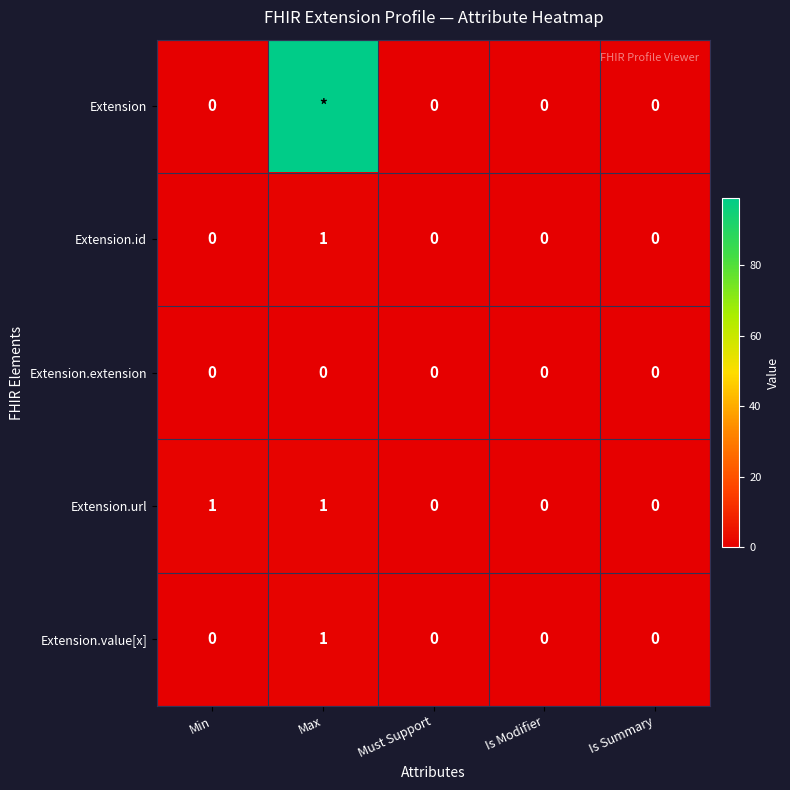

What is the difference between the maximum and second lowest values in the Extension.url series?

1